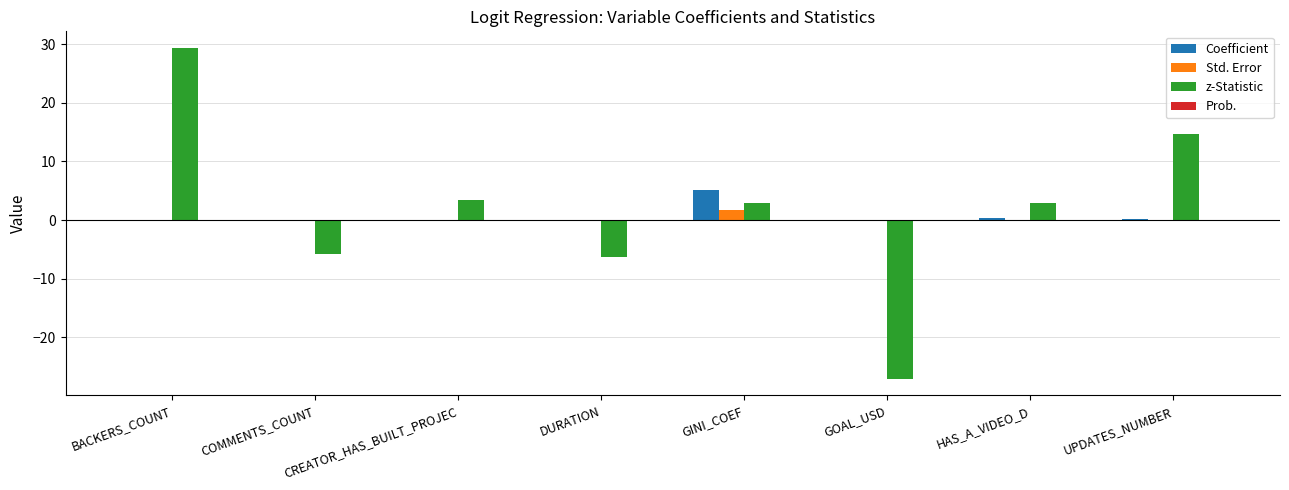

Are the bars horizontal?

No